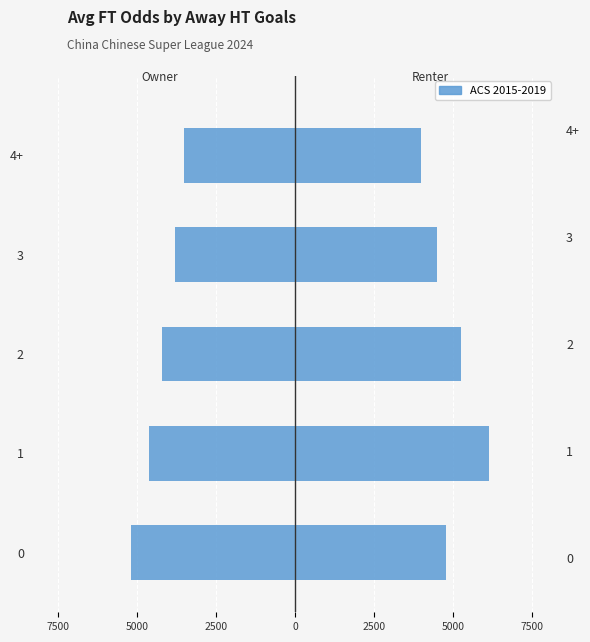

Is it true that Avg Odd A FT (Renter) equals 2404 at 3?

False